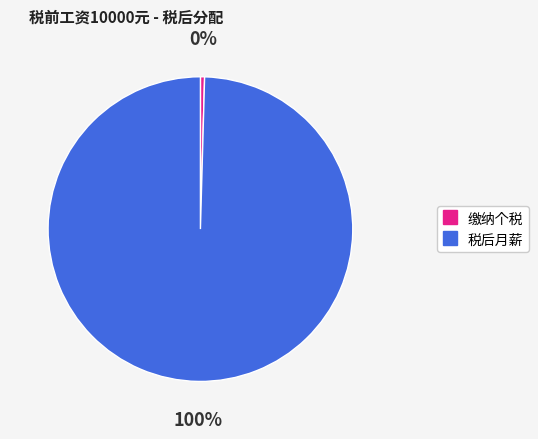

How many slices are in this pie chart?

2